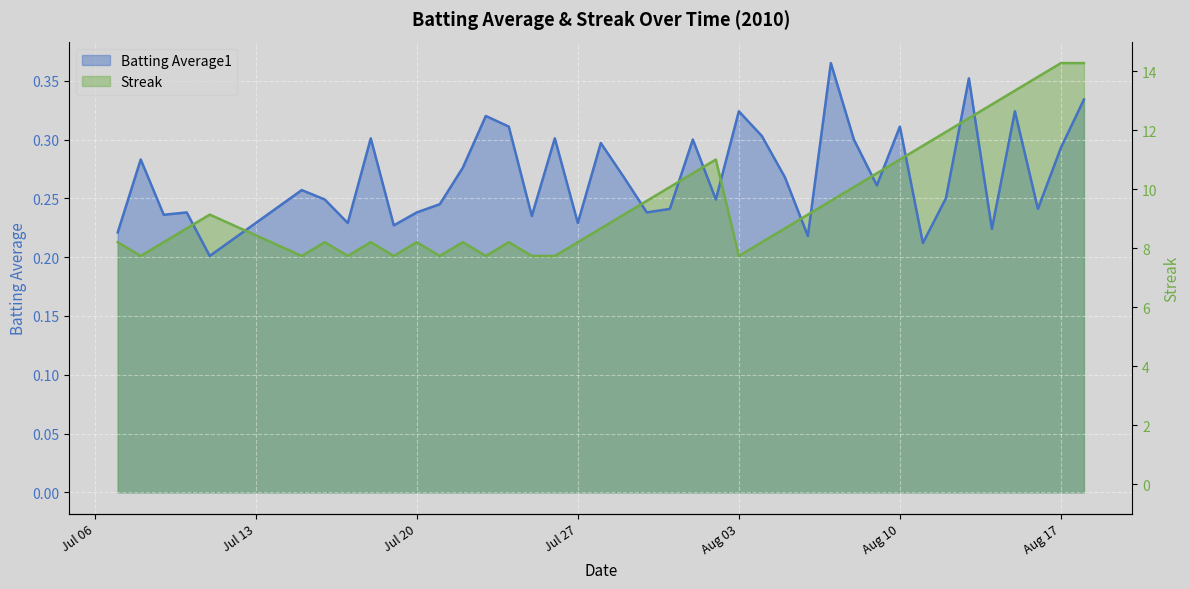

How many intersections are there between Streak and Batting Average1?

13